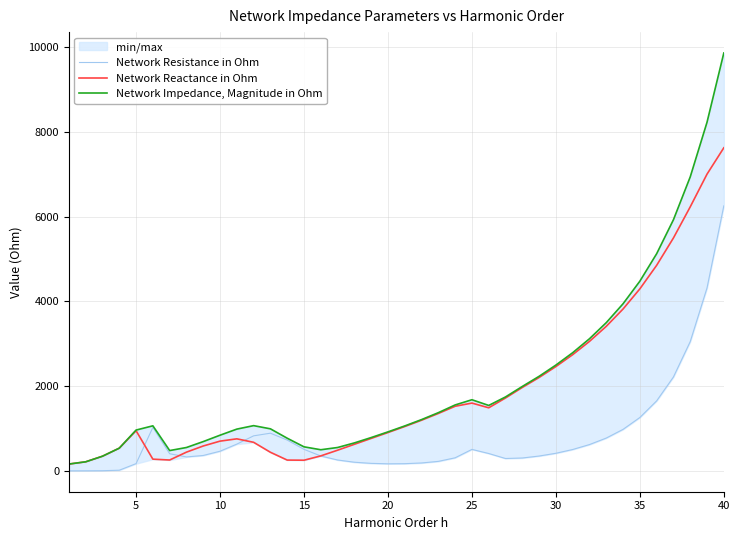

What is the highest value of the Network Reactance in Ohm series?

7624.4